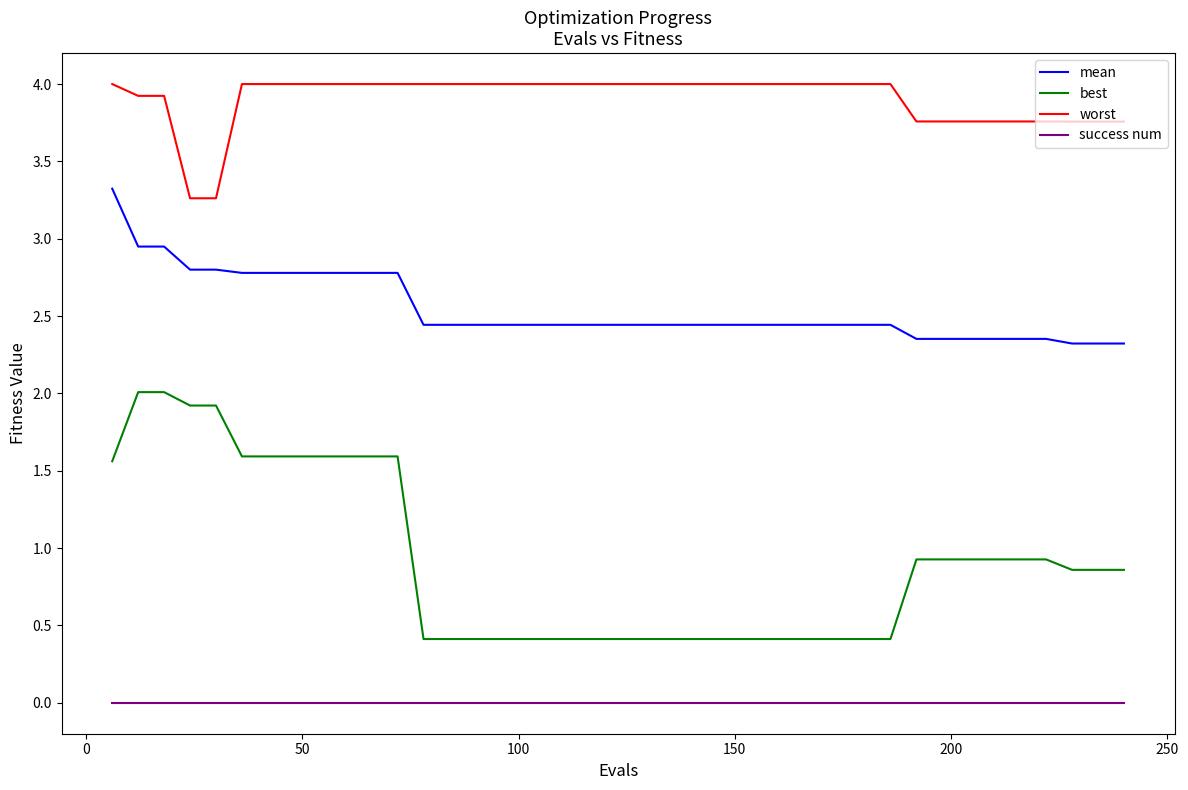

What is the greatest value displayed?

4.0